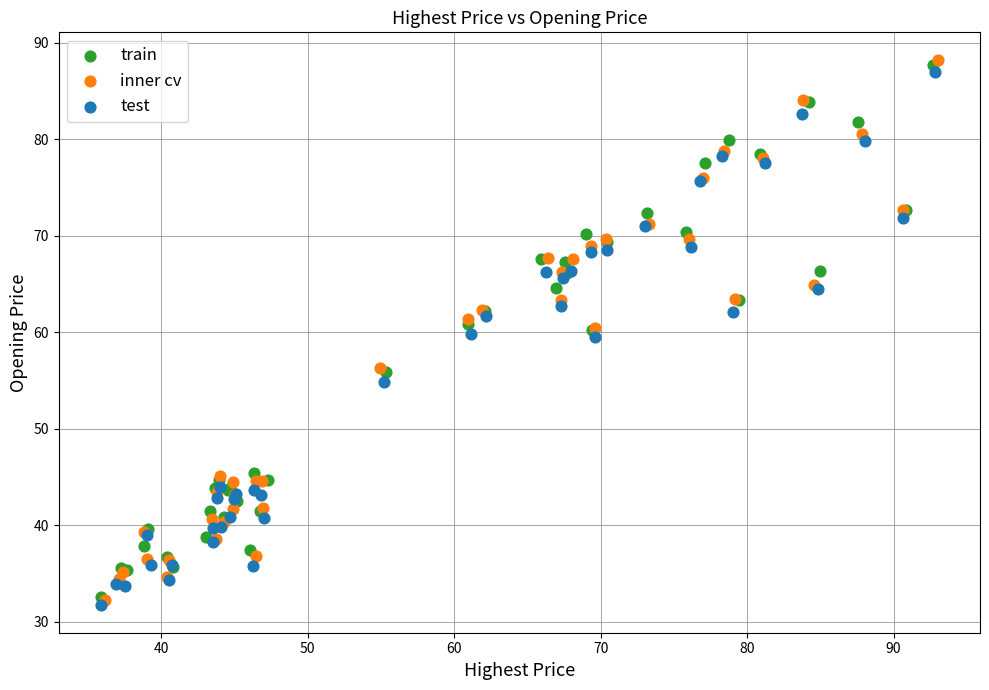

What are all the series names shown in the legend?

train, inner cv, test